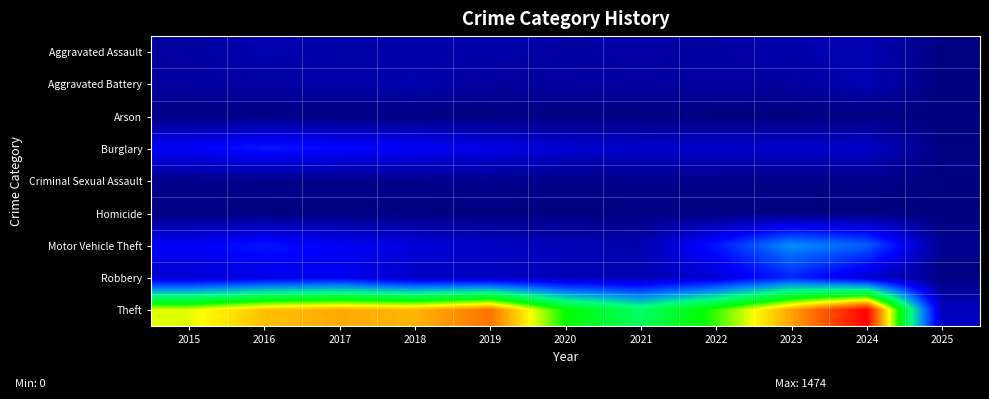

What is the maximum value shown in the chart?

1474